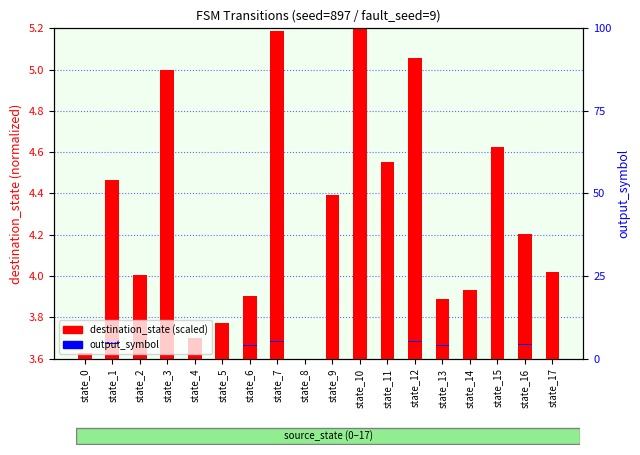

What is the difference between the maximum and second lowest values in the output_symbol series?

0.1